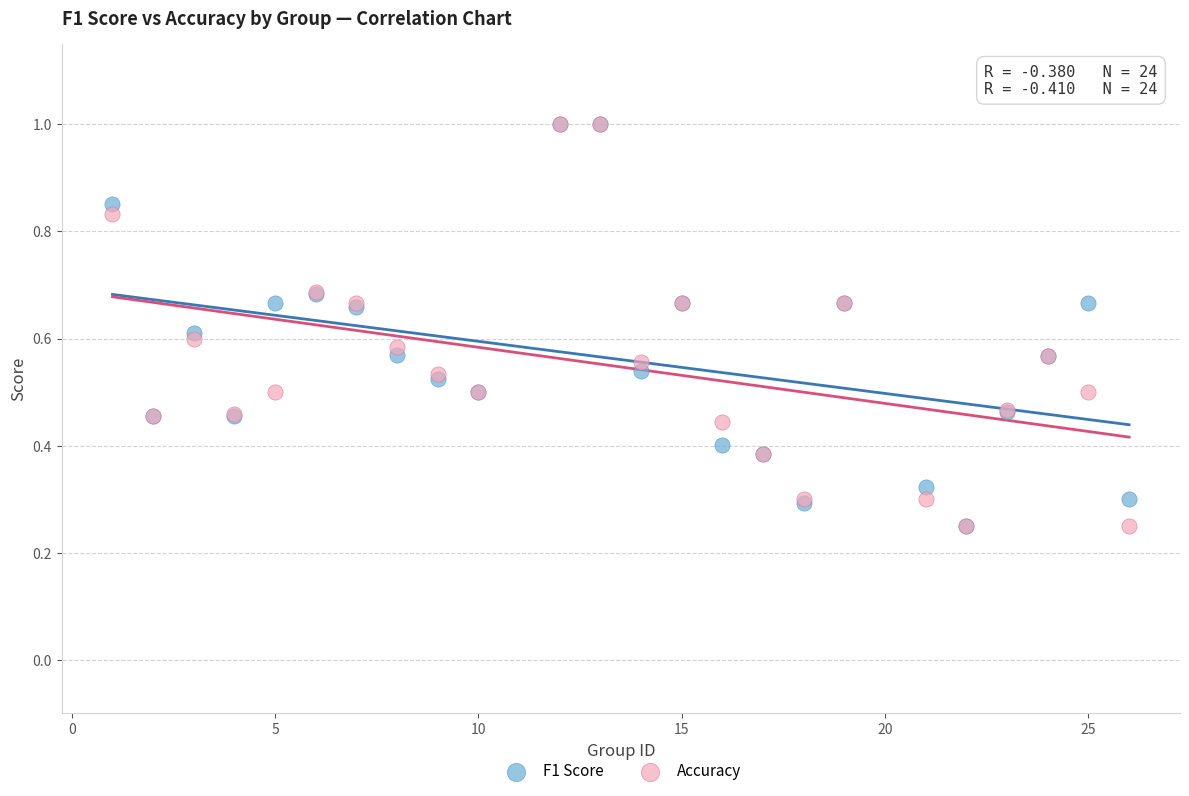

What are all the series names shown in the legend?

F1 Score, Accuracy